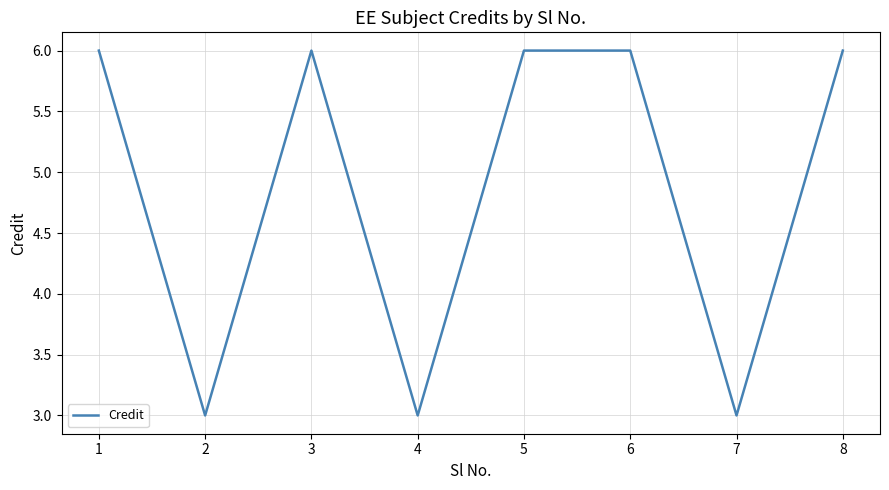

Between 1 and 2, which is larger?

1